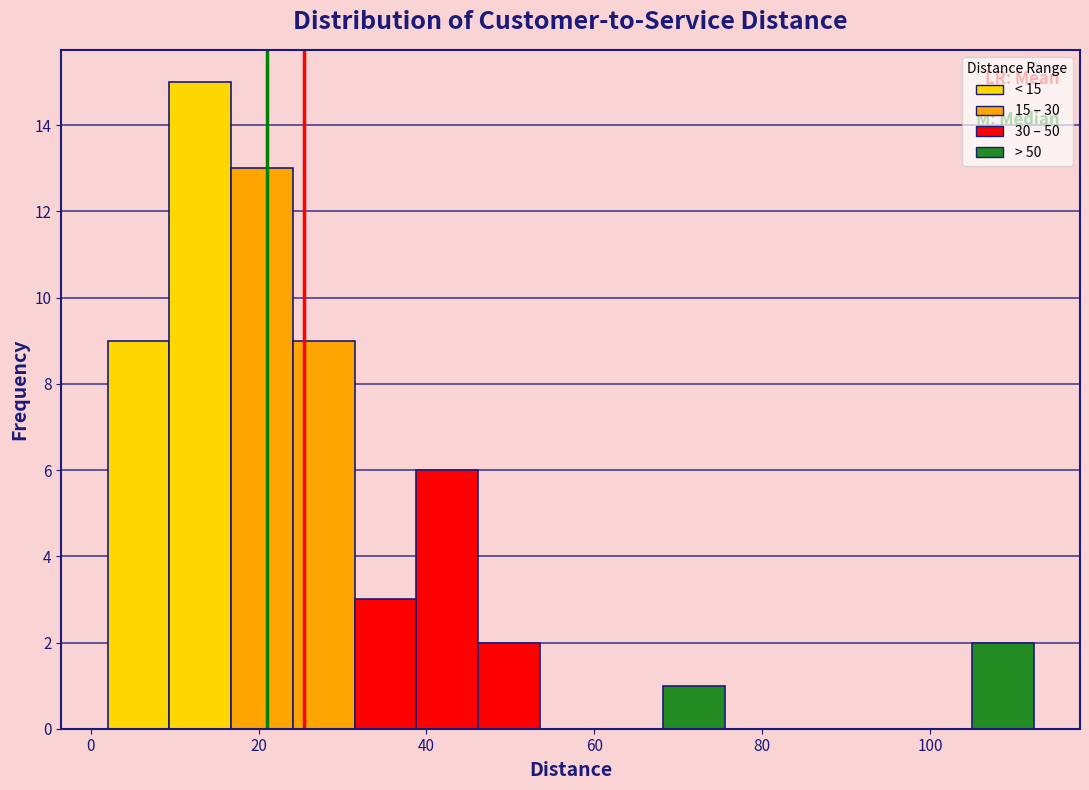

Around what value on the x-axis is the tallest bar? Give the approximate position of its centre, as read against the axis.

14